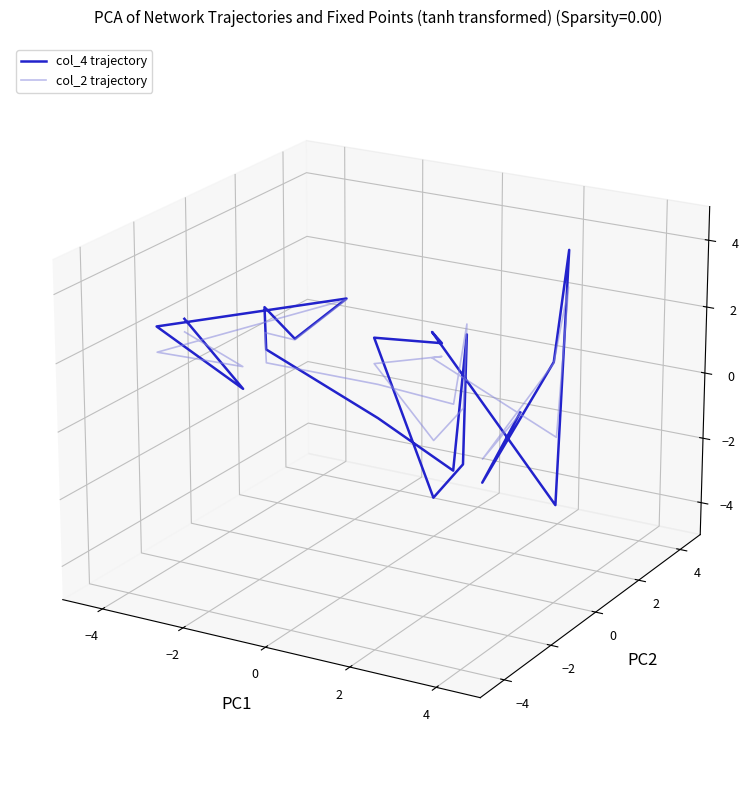

Count the number of categories in the chart.

20